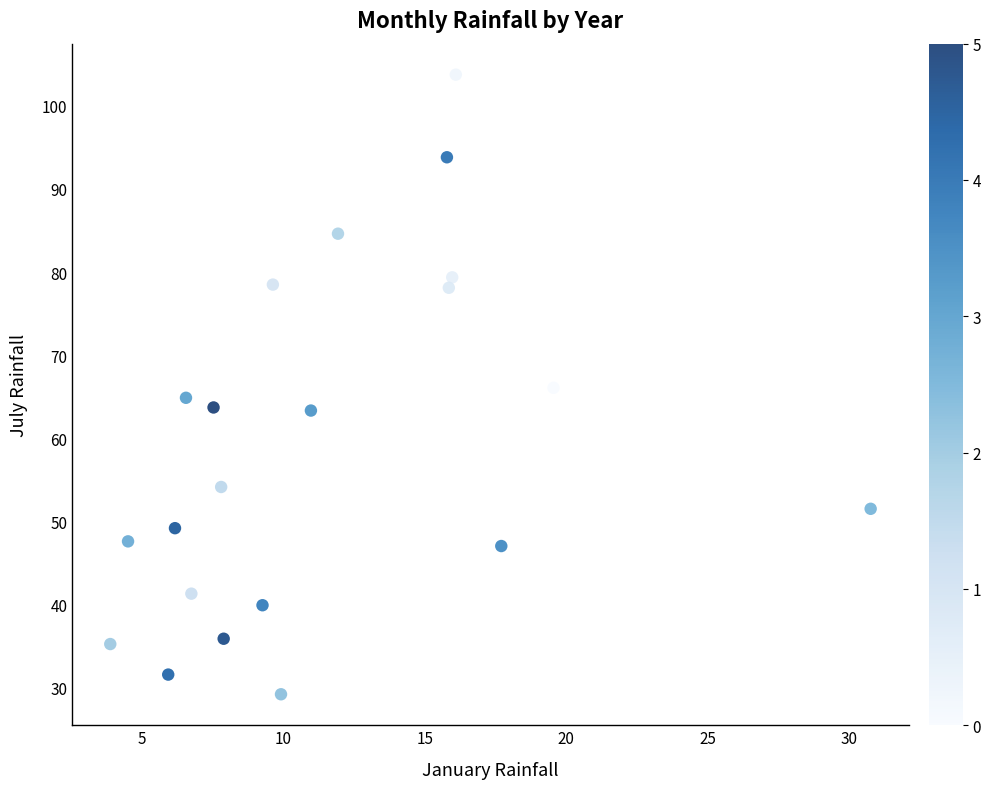

What is the range of Y values (max minus min)?

74.6